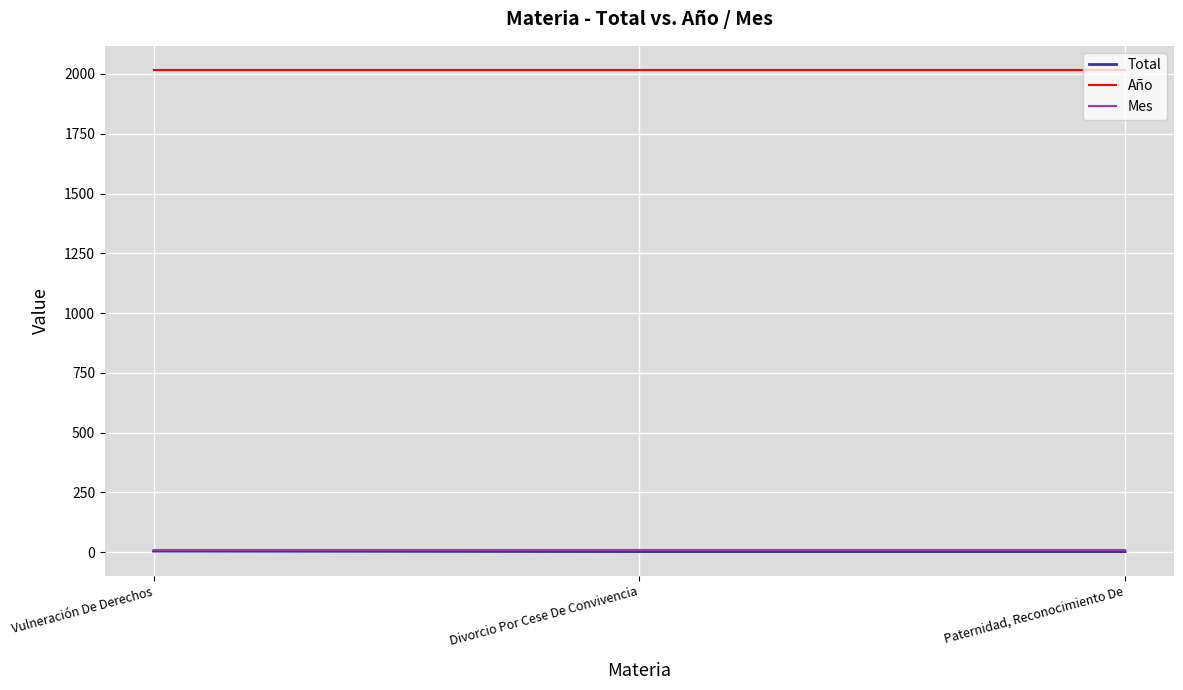

True or false: Año has a value of 888 at Divorcio Por Cese De Convivencia.

False